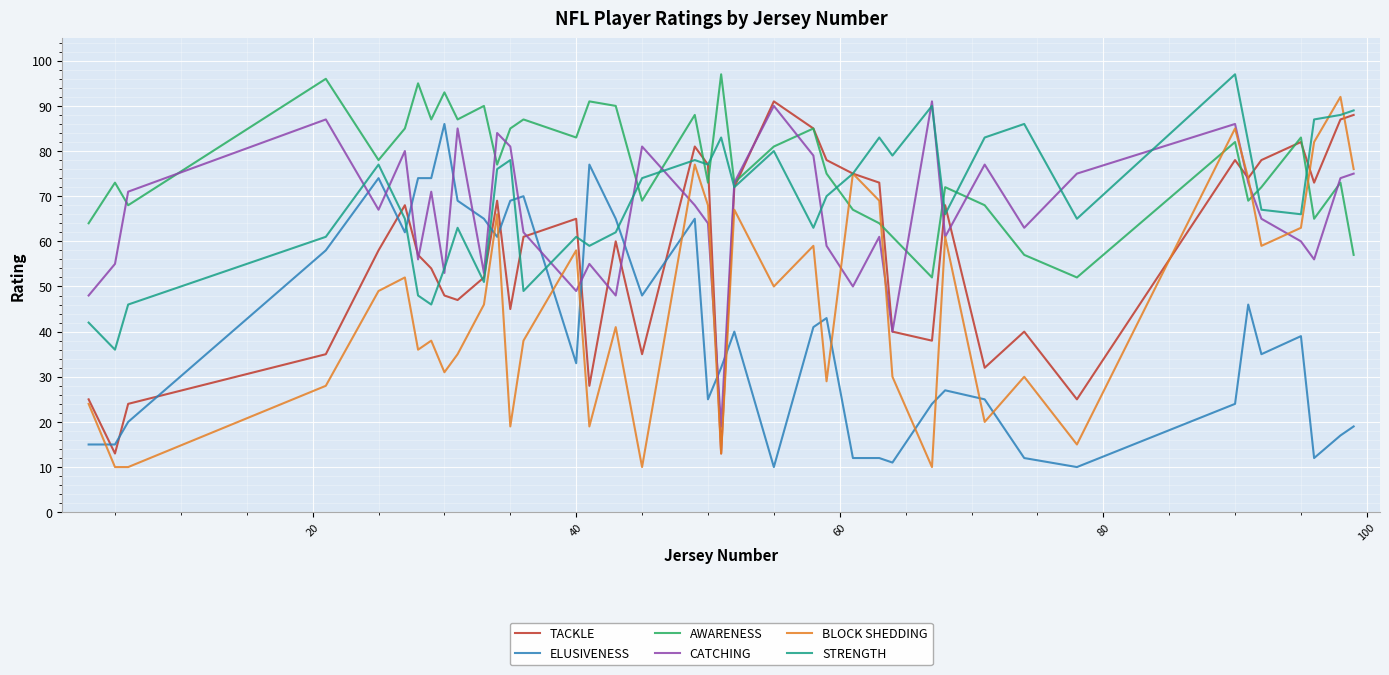

What is the smallest value displayed?

10